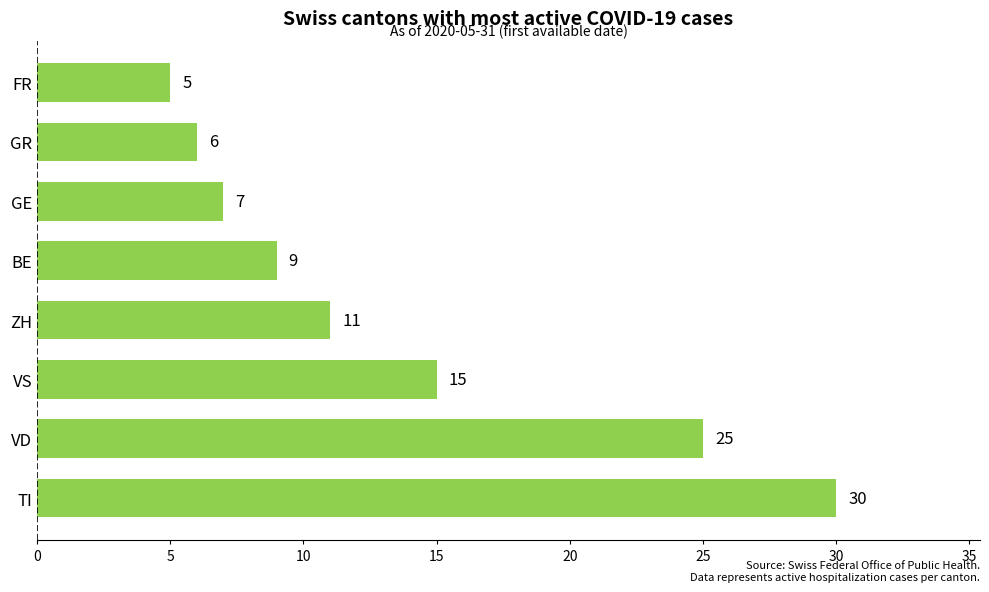

What is the difference between the maximum and second lowest values?

24